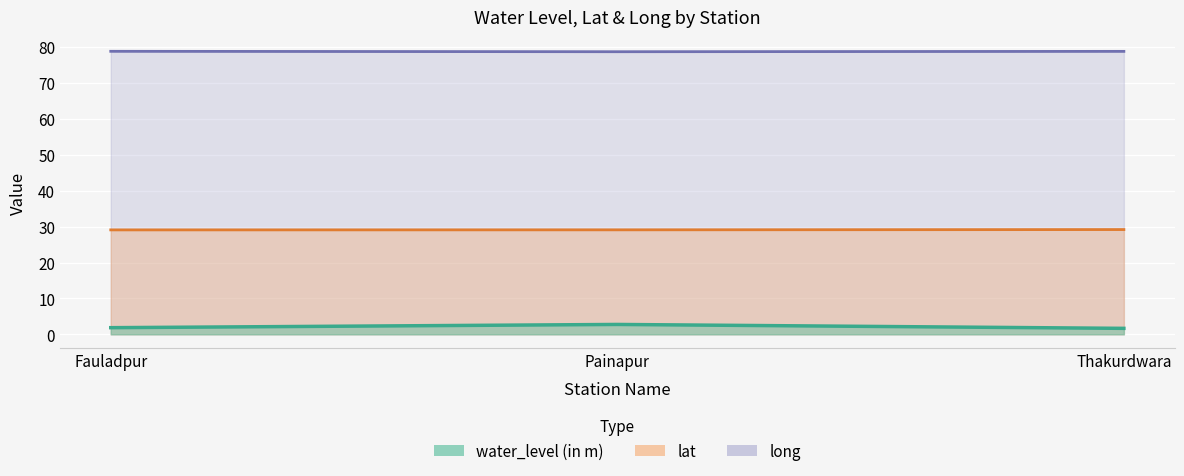

Reading right to left, transcribe all the data shown in this chart.

water_level (in m): Thakurdwara=1.7	Painapur=2.8	Fauladpur=1.9
lat: Thakurdwara=29.2	Painapur=29.1	Fauladpur=29.1
long: Thakurdwara=78.8	Painapur=78.8	Fauladpur=78.9